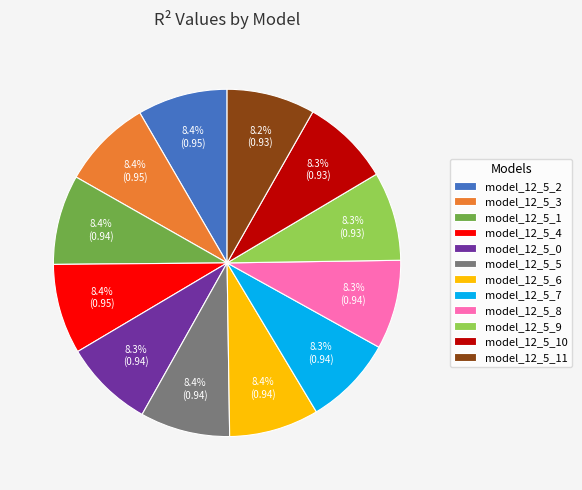

What percentage is the model_12_5_8 slice, to the nearest percent?

8%